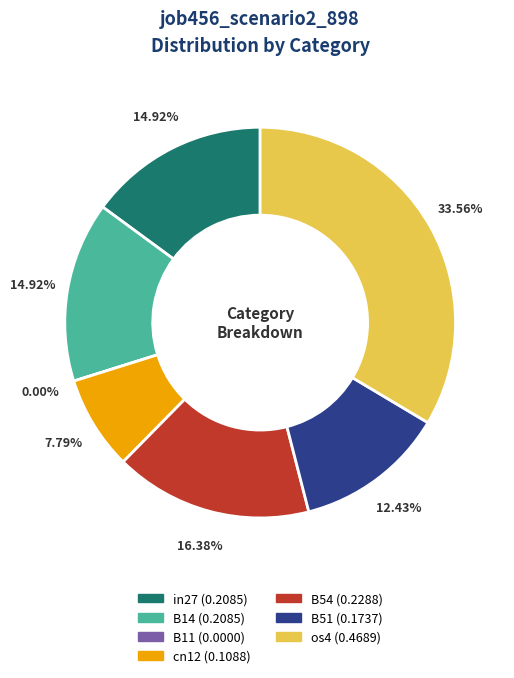

Does any single category account for the majority?

No